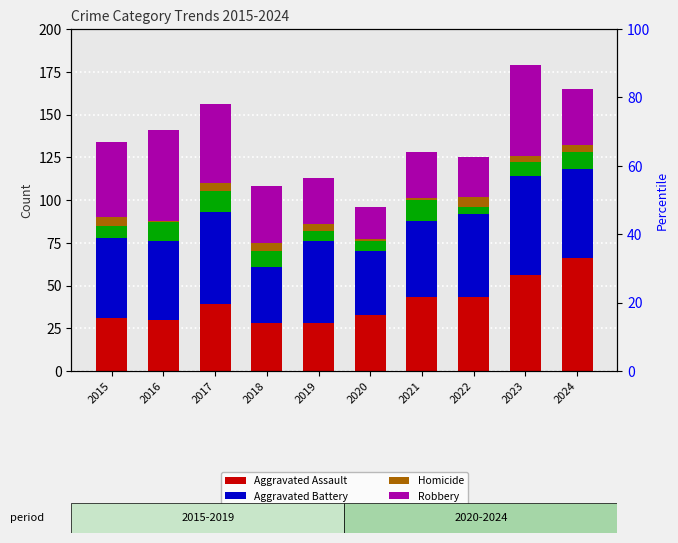

Is the value of Aggravated Battery at 2022 greater than the value of Criminal Sexual Assault at 2015?

Yes